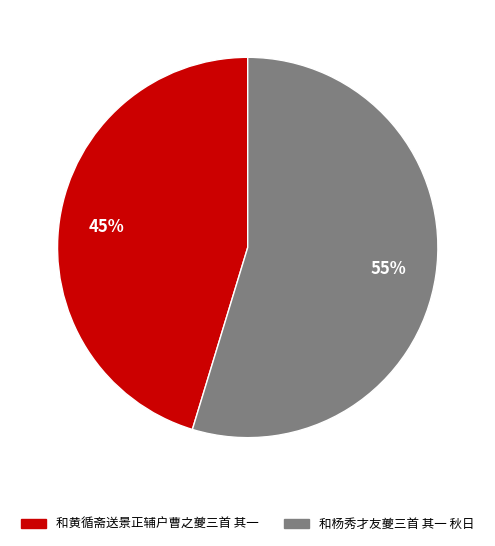

Approximately how many times larger is the value at 和杨秀才友夔三首 其一 秋日 compared to 和黄循斋送景正辅户曹之夔三首 其一?

1.2